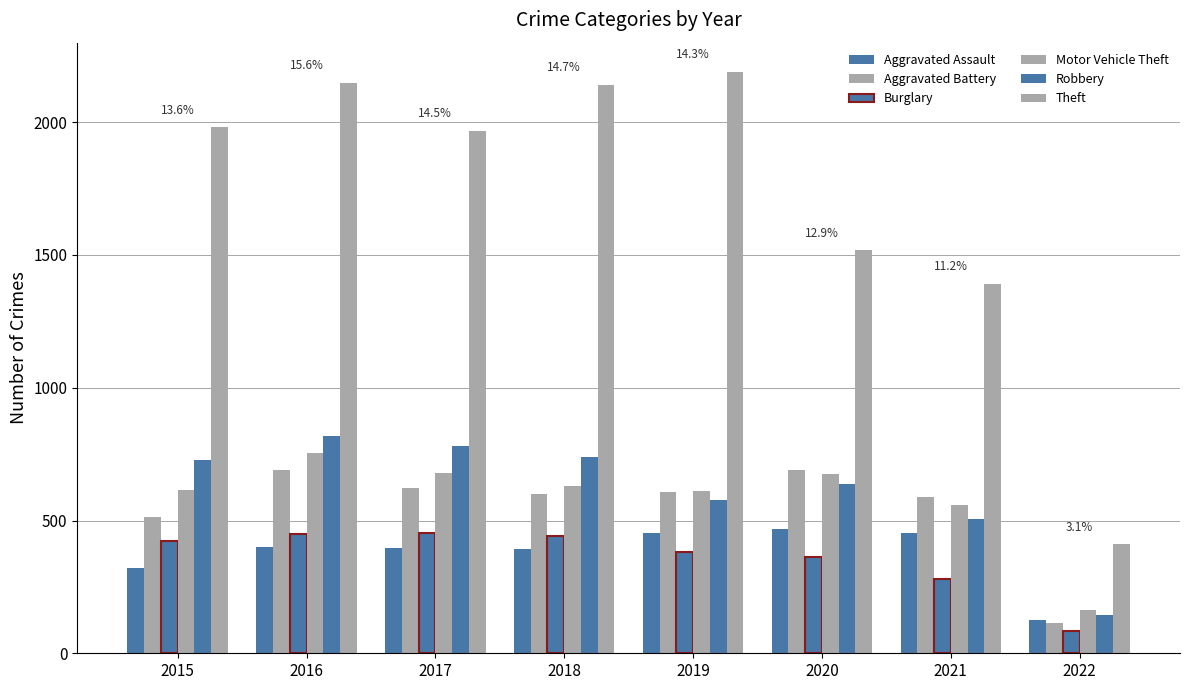

What value does the Aggravated Battery series have at 2017?

623